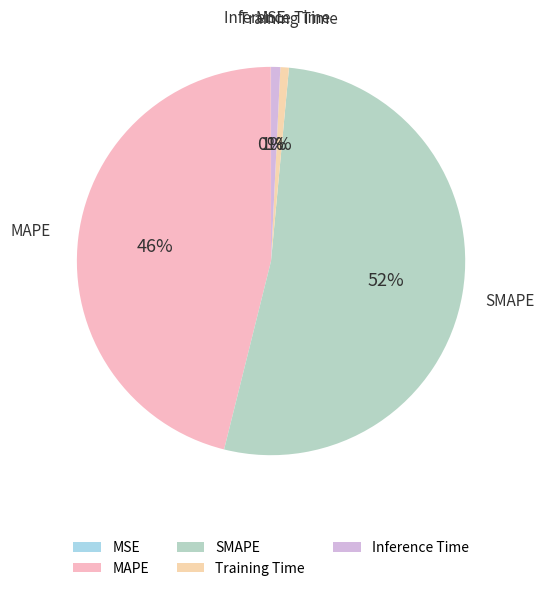

To the nearest percent, what is the average slice percentage?

20%